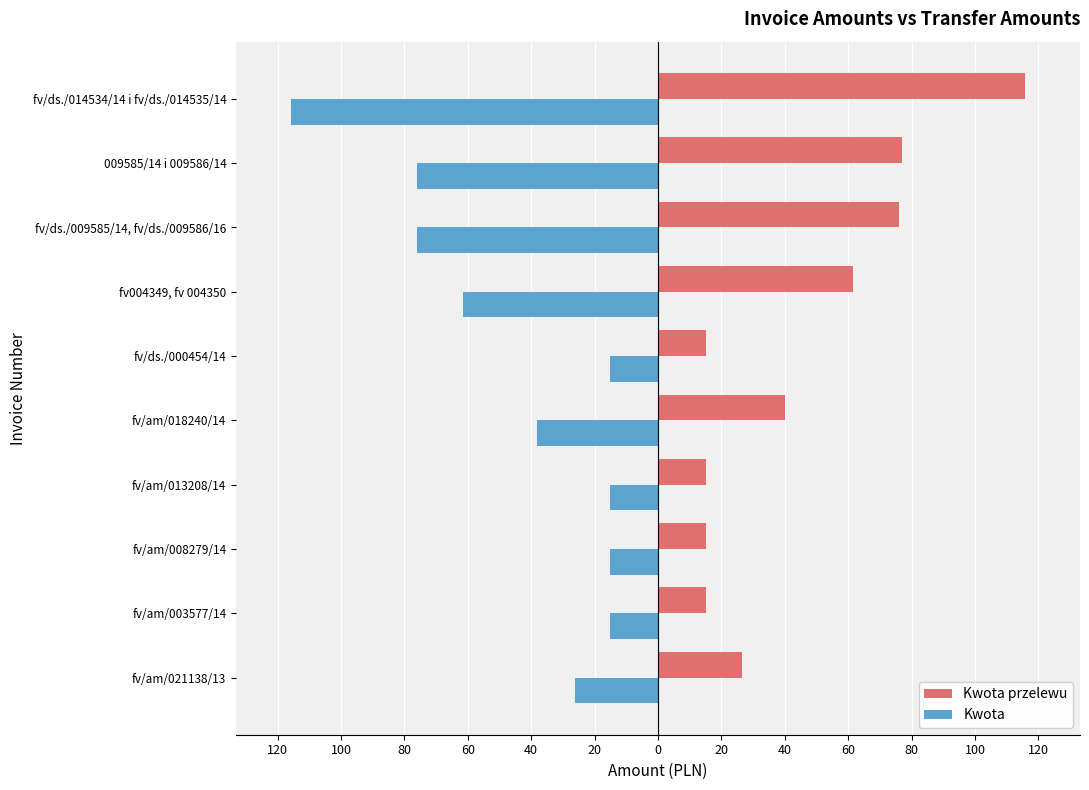

What are all the series names shown in the legend?

Kwota przelewu, Kwota